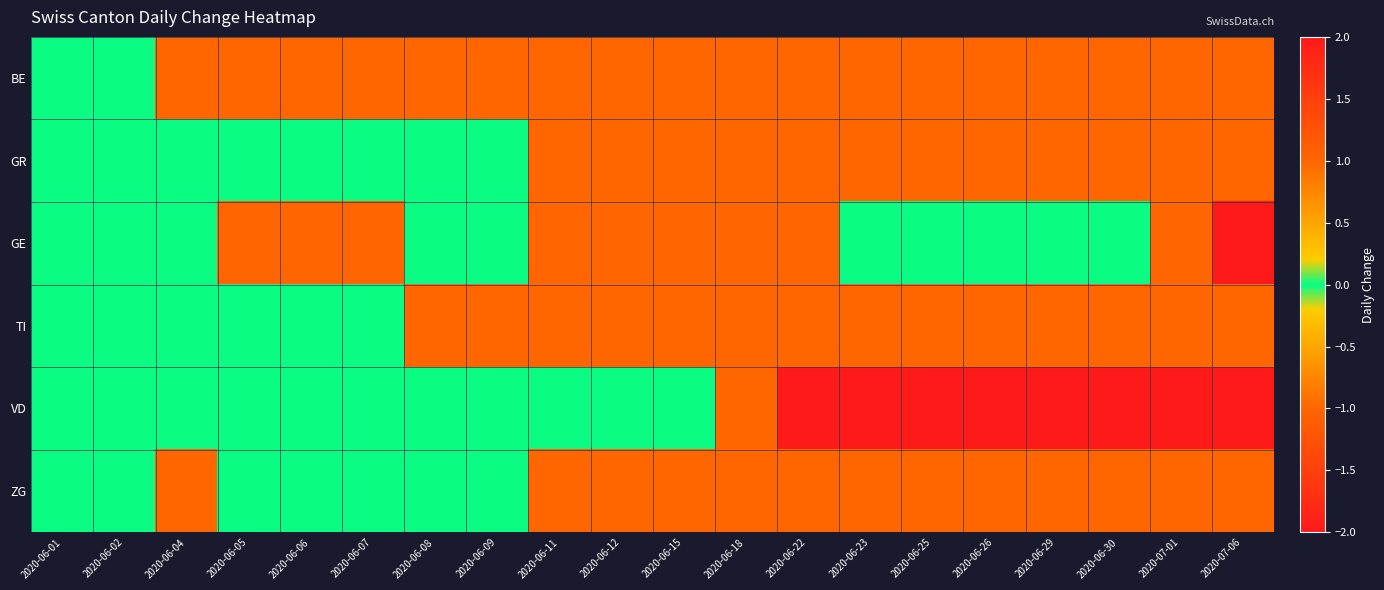

Reading left to right, extract all data points from this chart.

BE: 2020-06-01=0	2020-06-02=0	2020-06-04=-1	2020-06-05=-1	2020-06-06=-1	2020-06-07=-1	2020-06-08=-1	2020-06-09=-1	2020-06-11=-1	2020-06-12=-1	2020-06-15=-1	2020-06-18=-1	2020-06-22=-1	2020-06-23=-1	2020-06-25=-1	2020-06-26=-1	2020-06-29=-1	2020-06-30=-1	2020-07-01=-1	2020-07-06=-1
GR: 2020-06-01=0	2020-06-02=0	2020-06-04=0	2020-06-05=0	2020-06-06=0	2020-06-07=0	2020-06-08=0	2020-06-09=0	2020-06-11=-1	2020-06-12=-1	2020-06-15=-1	2020-06-18=-1	2020-06-22=-1	2020-06-23=-1	2020-06-25=-1	2020-06-26=-1	2020-06-29=-1	2020-06-30=-1	2020-07-01=-1	2020-07-06=-1
GE: 2020-06-01=0	2020-06-02=0	2020-06-04=0	2020-06-05=1	2020-06-06=1	2020-06-07=1	2020-06-08=0	2020-06-09=0	2020-06-11=1	2020-06-12=1	2020-06-15=1	2020-06-18=1	2020-06-22=1	2020-06-23=0	2020-06-25=0	2020-06-26=0	2020-06-29=0	2020-06-30=0	2020-07-01=1	2020-07-06=2
TI: 2020-06-01=0	2020-06-02=0	2020-06-04=0	2020-06-05=0	2020-06-06=0	2020-06-07=0	2020-06-08=-1	2020-06-09=-1	2020-06-11=-1	2020-06-12=-1	2020-06-15=-1	2020-06-18=-1	2020-06-22=-1	2020-06-23=-1	2020-06-25=-1	2020-06-26=-1	2020-06-29=-1	2020-06-30=-1	2020-07-01=-1	2020-07-06=-1
VD: 2020-06-01=0	2020-06-02=0	2020-06-04=0	2020-06-05=0	2020-06-06=0	2020-06-07=0	2020-06-08=0	2020-06-09=0	2020-06-11=0	2020-06-12=0	2020-06-15=0	2020-06-18=-1	2020-06-22=-2	2020-06-23=-2	2020-06-25=-2	2020-06-26=-2	2020-06-29=-2	2020-06-30=-2	2020-07-01=-2	2020-07-06=-2
ZG: 2020-06-01=0	2020-06-02=0	2020-06-04=-1	2020-06-05=0	2020-06-06=0	2020-06-07=0	2020-06-08=0	2020-06-09=0	2020-06-11=-1	2020-06-12=-1	2020-06-15=-1	2020-06-18=-1	2020-06-22=-1	2020-06-23=-1	2020-06-25=-1	2020-06-26=-1	2020-06-29=-1	2020-06-30=-1	2020-07-01=-1	2020-07-06=-1